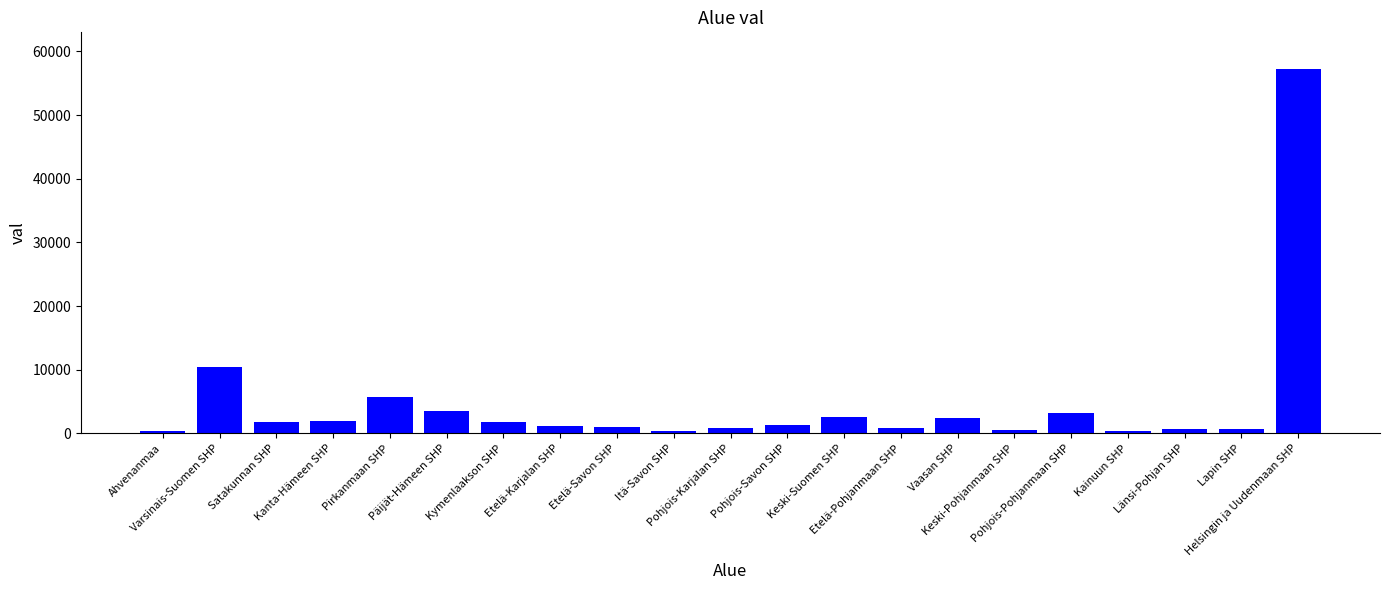

What position from the left is Pohjois-Karjalan SHP?

11